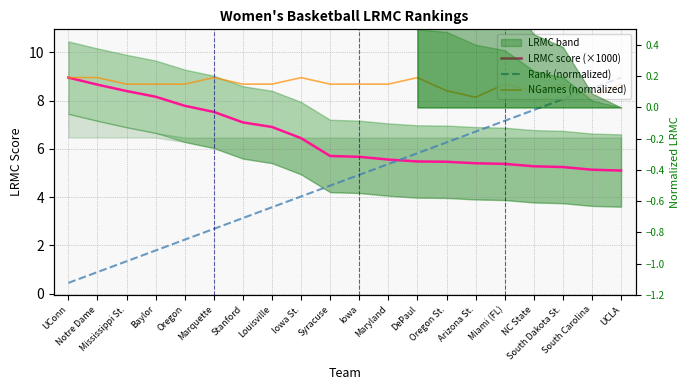

What is the average value of the Rank (normalized) series?

4.7